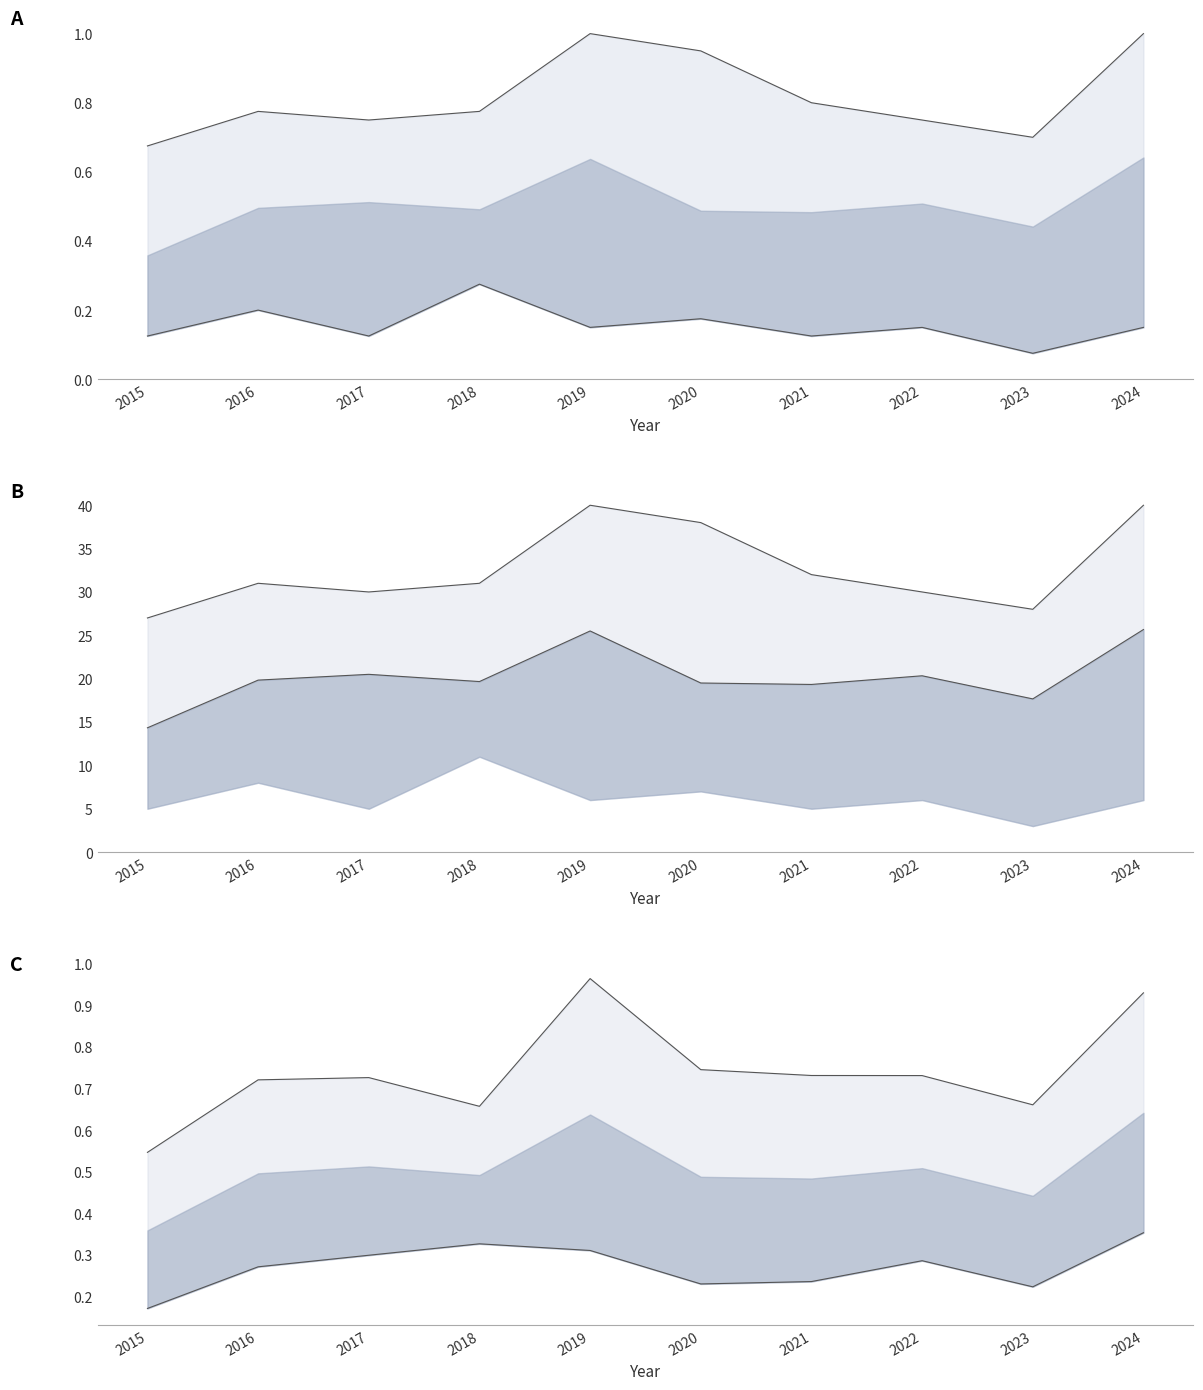

Rank the categories by Mean value from lowest to highest.

2015, 2023, 2021, 2020, 2018, 2016, 2022, 2017, 2019, 2024